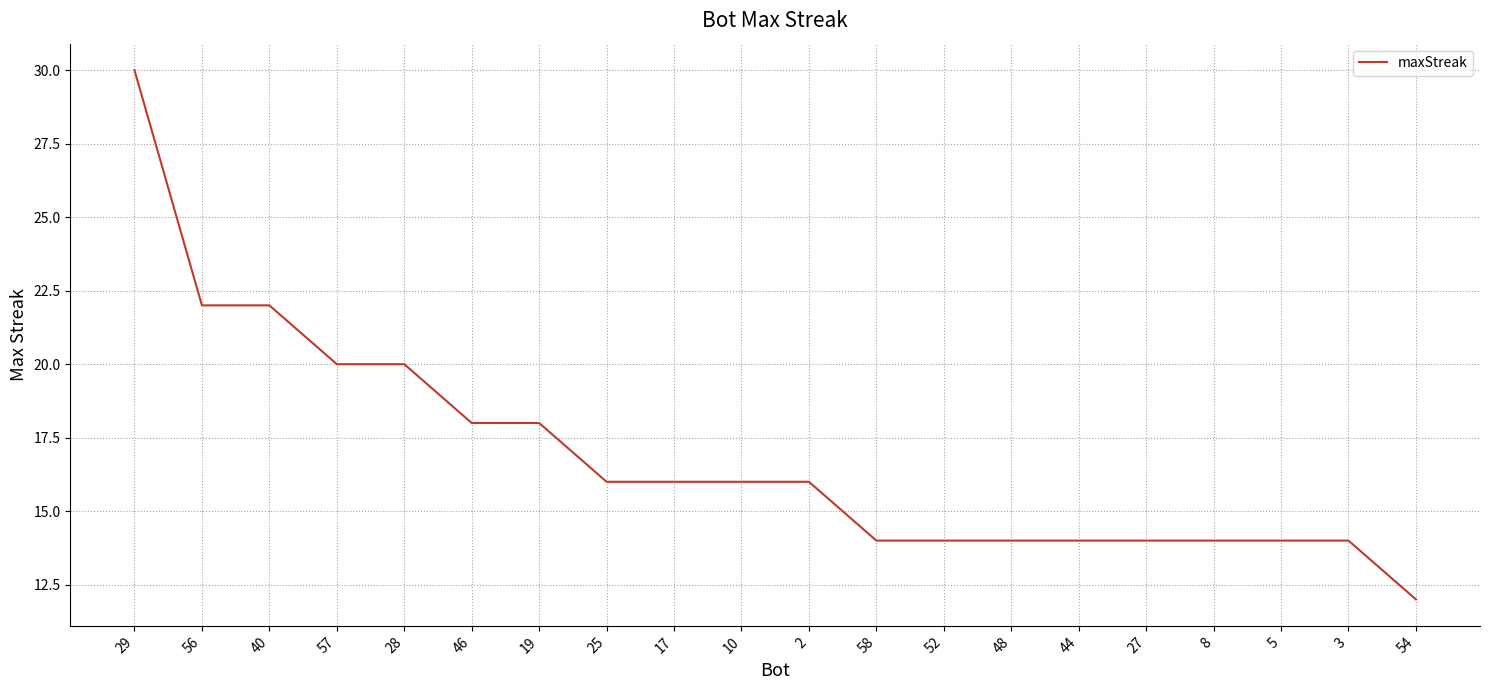

Which label corresponds to the largest value in the chart?

29